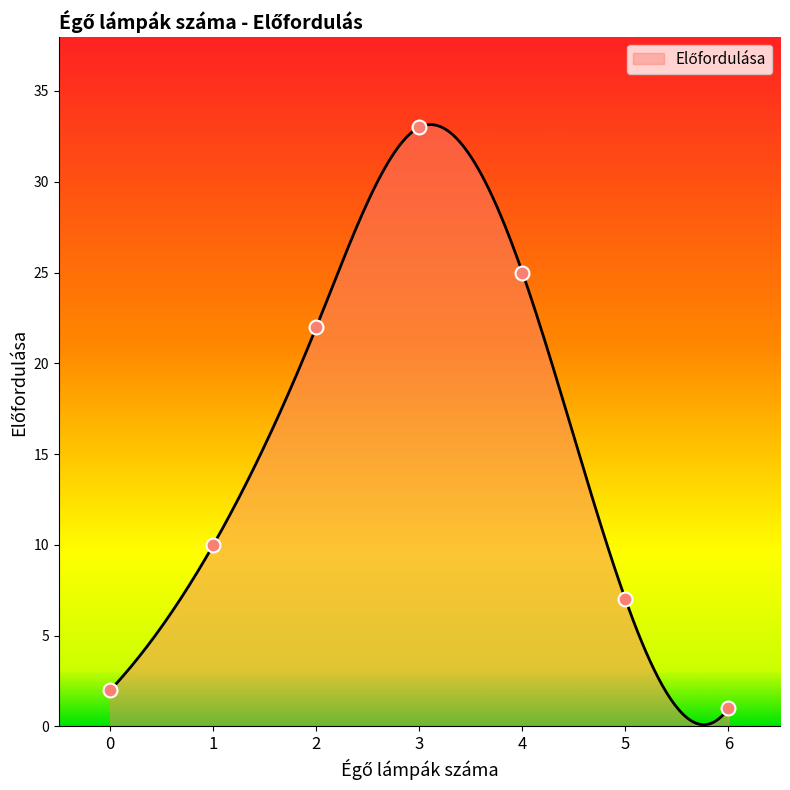

Between 5 and 0, which is larger?

5